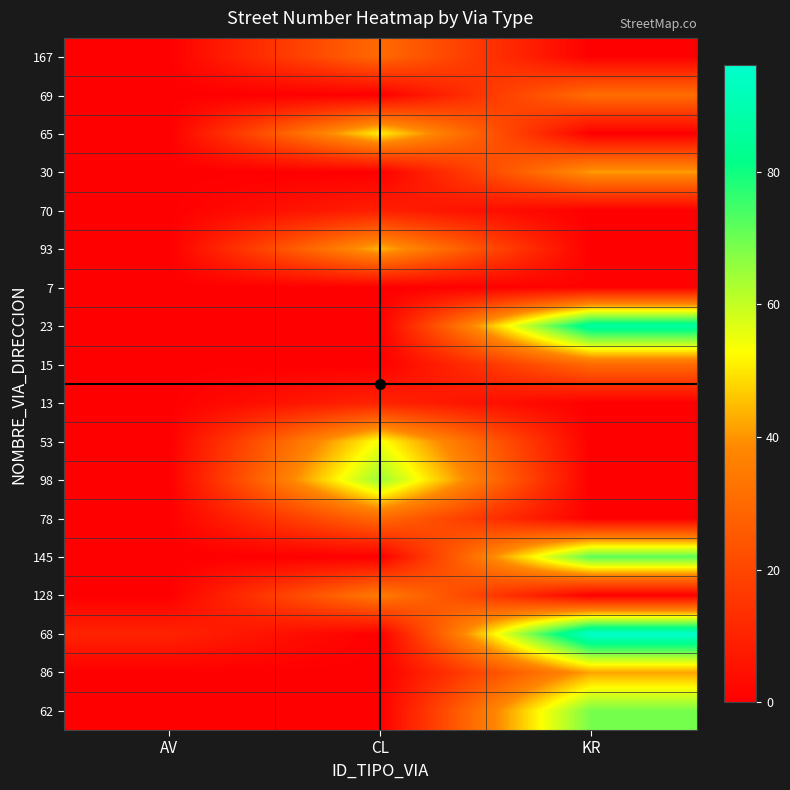

Reading right to left, list all the values displayed in this chart.

62: KR=69	CL=0	AV=0
86: KR=42	CL=0	AV=0
68: KR=96	CL=0	AV=10
128: KR=0	CL=35	AV=0
145: KR=72	CL=0	AV=0
78: KR=0	CL=30	AV=0
98: KR=0	CL=65	AV=0
53: KR=0	CL=54	AV=0
13: KR=0	CL=10	AV=0
15: KR=30	CL=0	AV=0
23: KR=87	CL=0	AV=0
7: KR=1	CL=0	AV=0
93: KR=0	CL=44	AV=0
70: KR=0	CL=9	AV=0
30: KR=41	CL=0	AV=0
65: KR=0	CL=51	AV=0
69: KR=31	CL=0	AV=0
167: KR=0	CL=30	AV=0